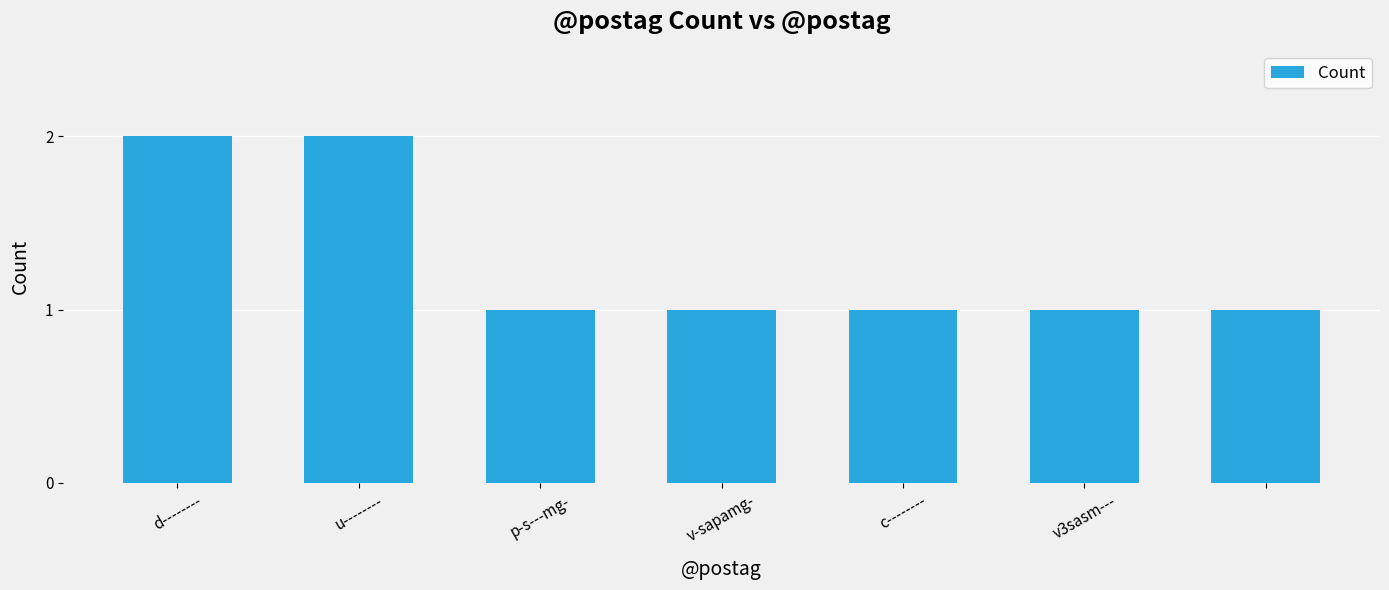

Are the bars grouped side by side (vs. stacked)?

No